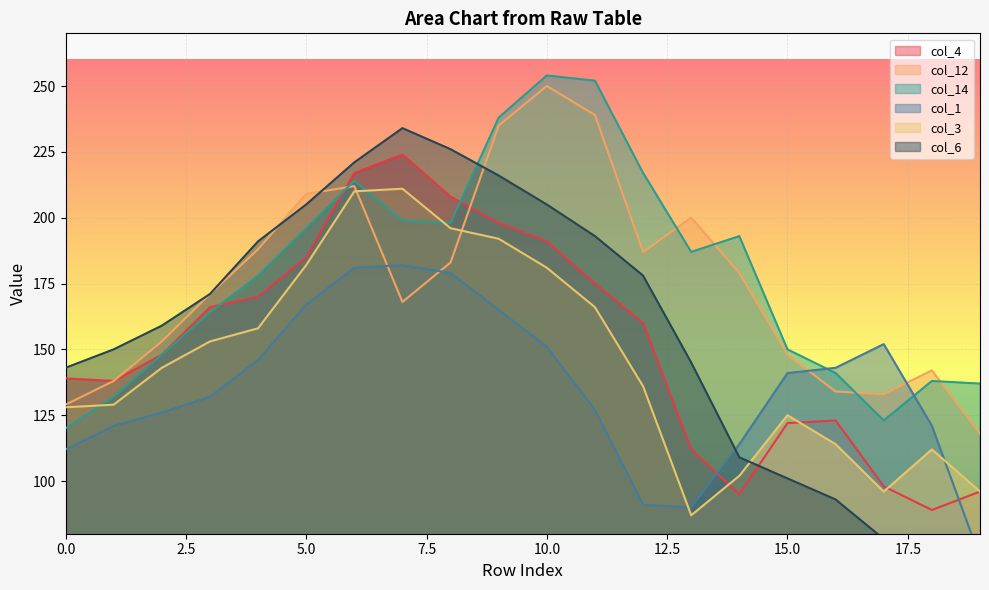

True or false: col_6 has more than 1 points higher than both neighbors.

False